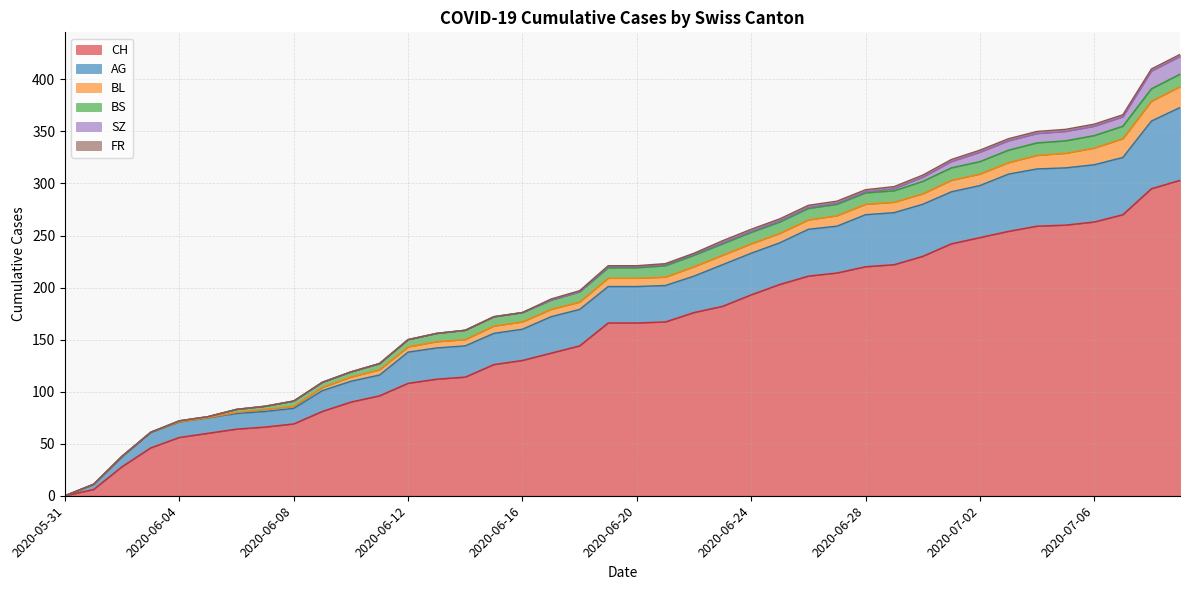

True or false: FR and CH intersect in this chart.

False